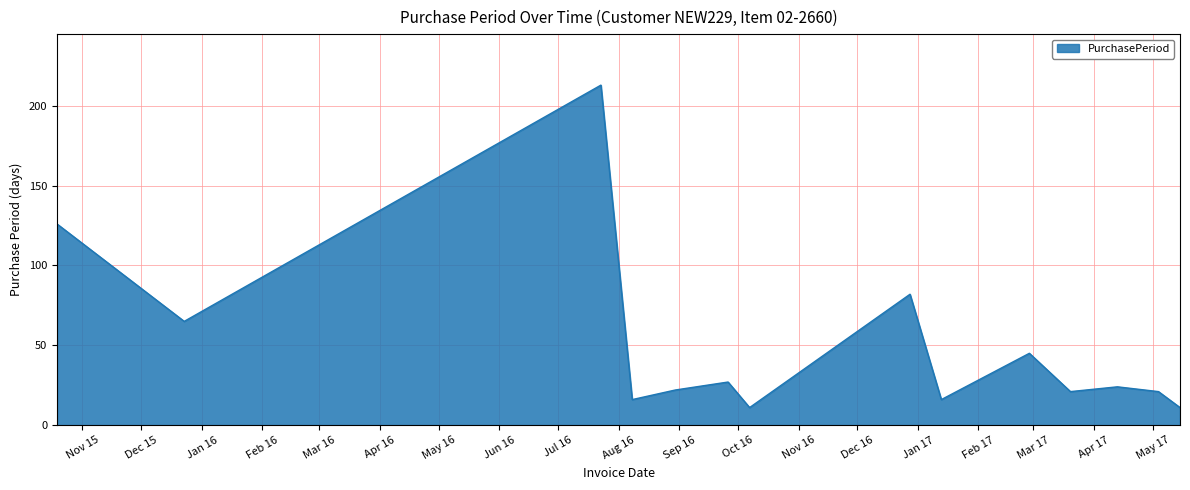

How many lines are shown in the chart?

1